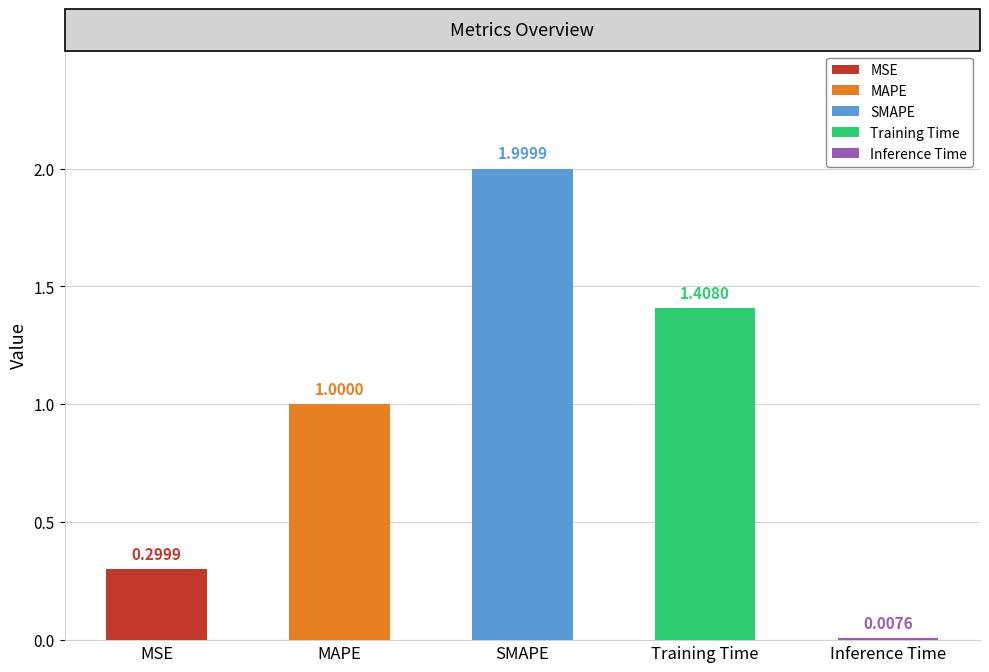

What is the difference between the values at MSE and Inference Time?

0.3